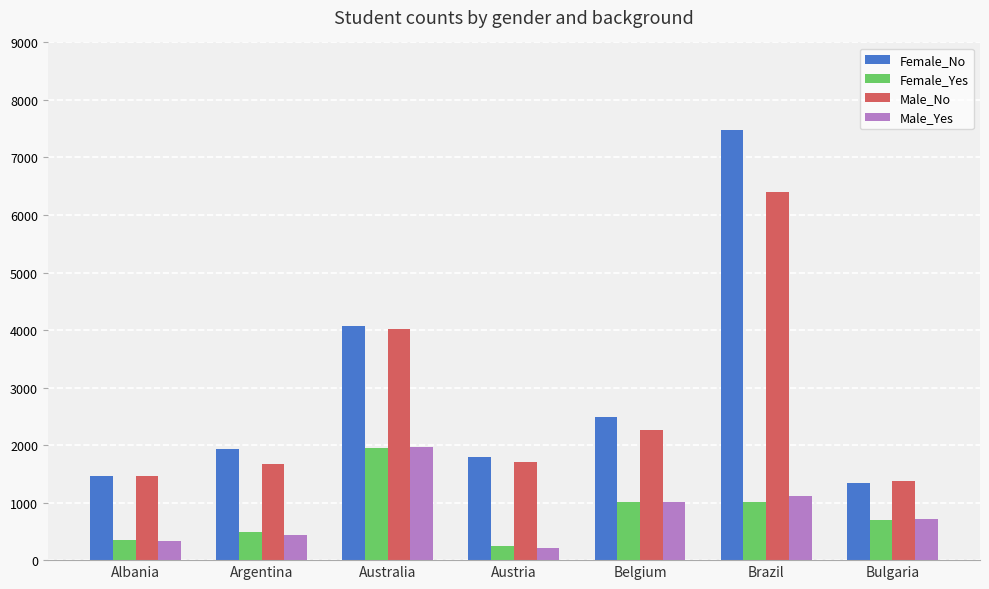

At which label is Male_Yes closest to 1091?

Brazil